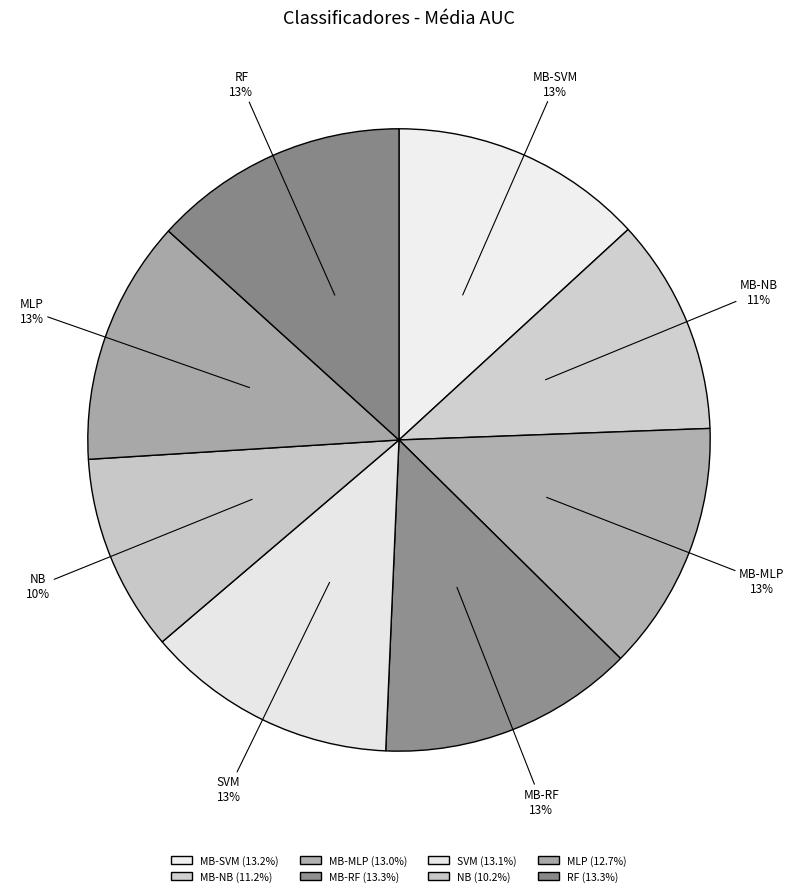

Does any single category account for the majority?

No